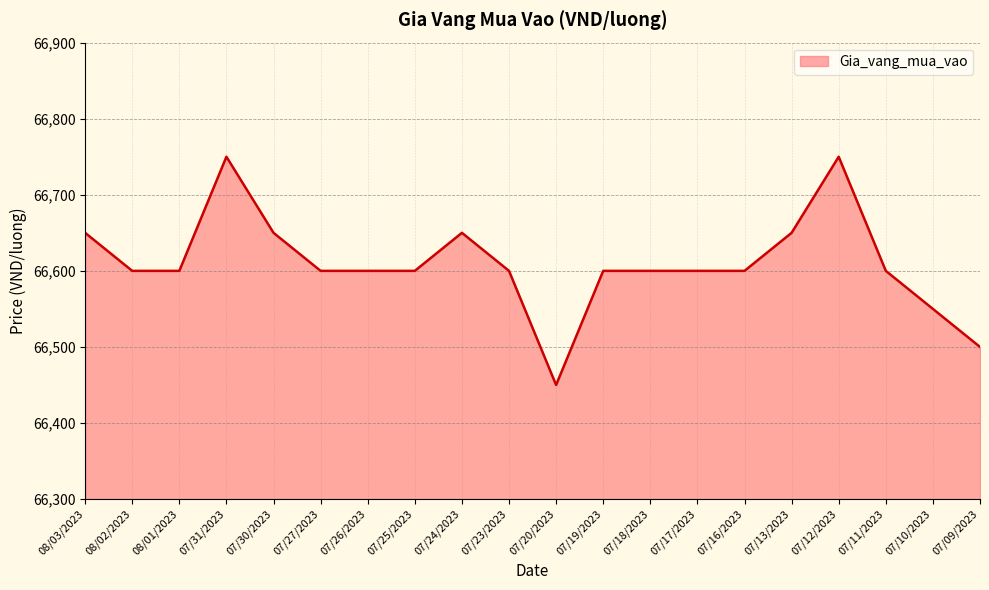

What is the difference between the maximum and minimum values?

300